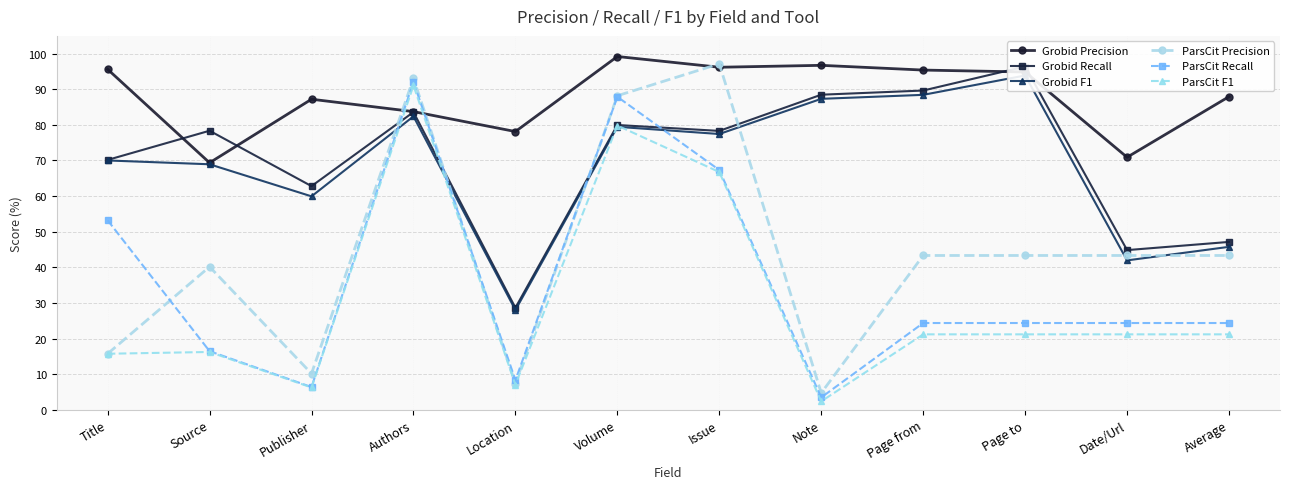

At which label does Grobid F1 reach its minimum?

Location